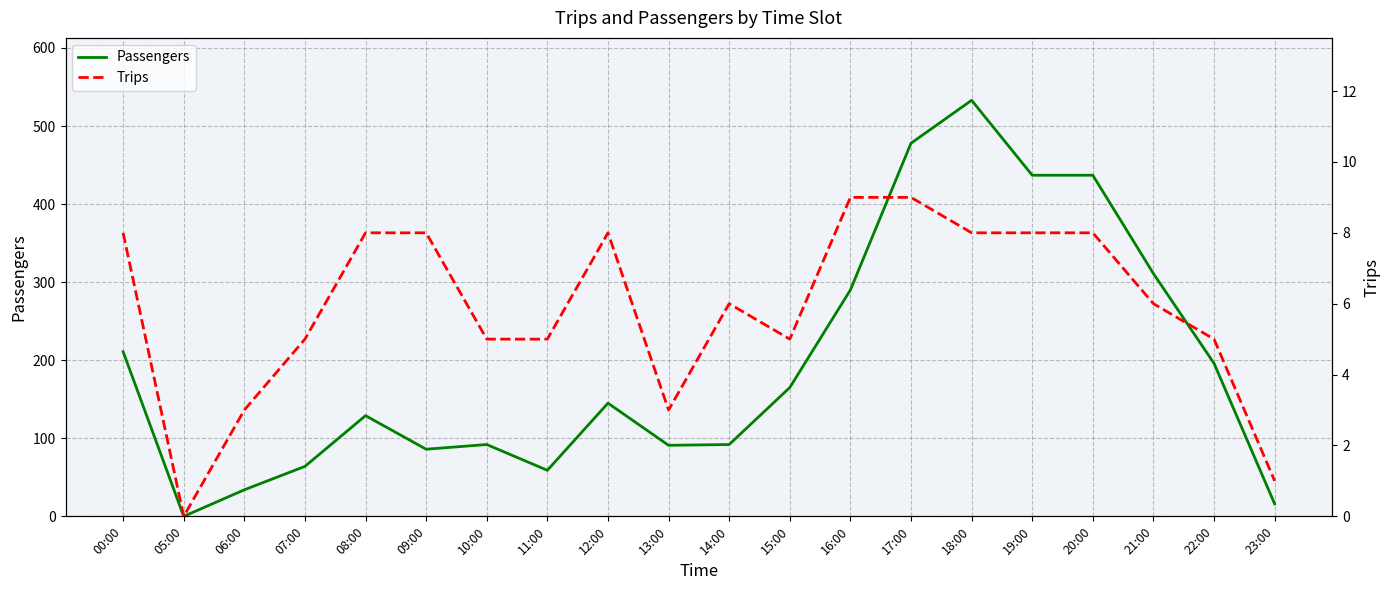

At which category is the sum across all series the highest?

18:00